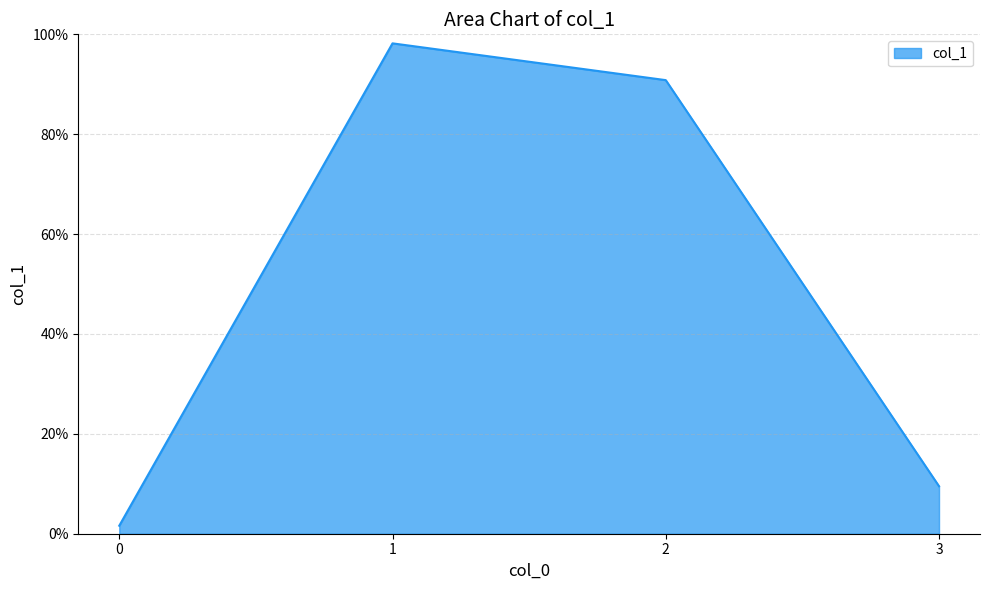

At which category does the chart reach its peak across all series?

1